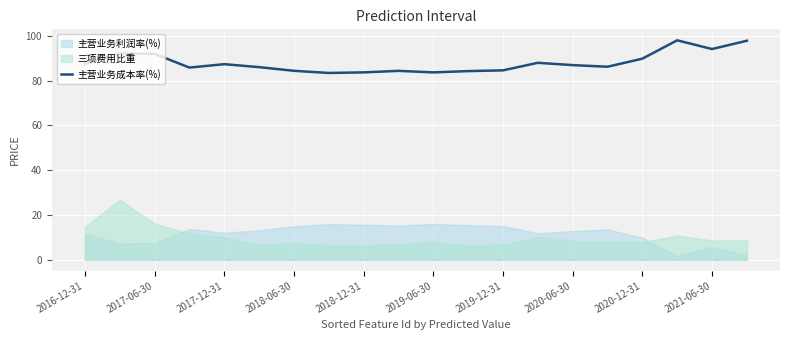

What is the average value?

88.0